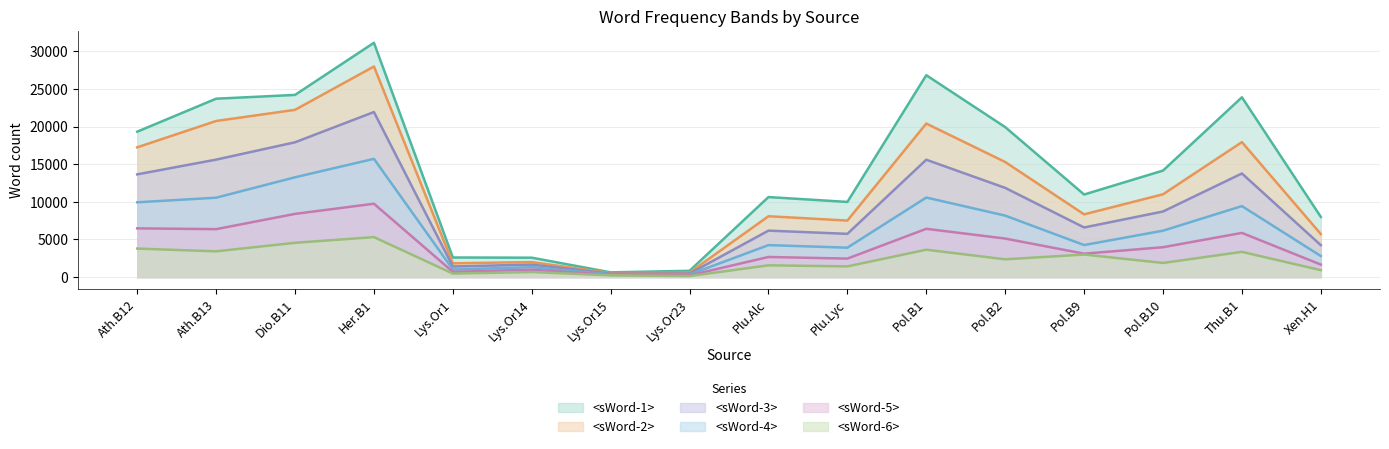

What is the sum of all <sWord-4> values?

102075